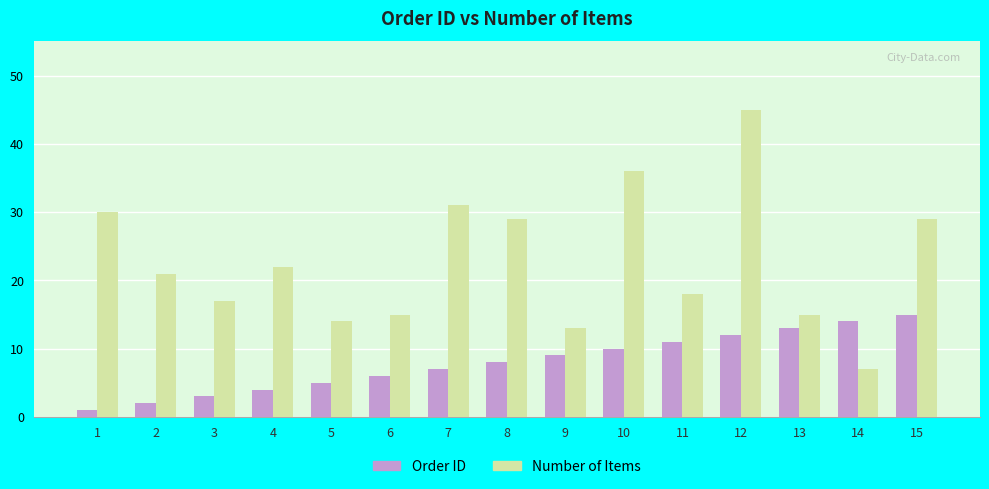

Which category has the lowest value across all series?

1